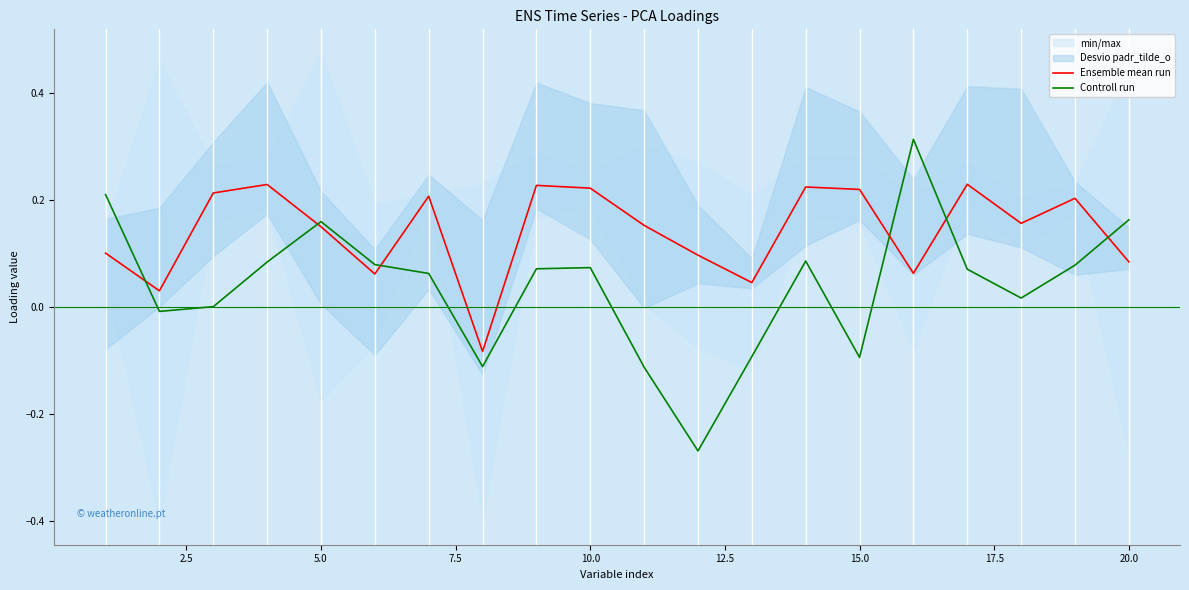

True or false: Ensemble mean run has a value of 0.3 at 15.0.

False